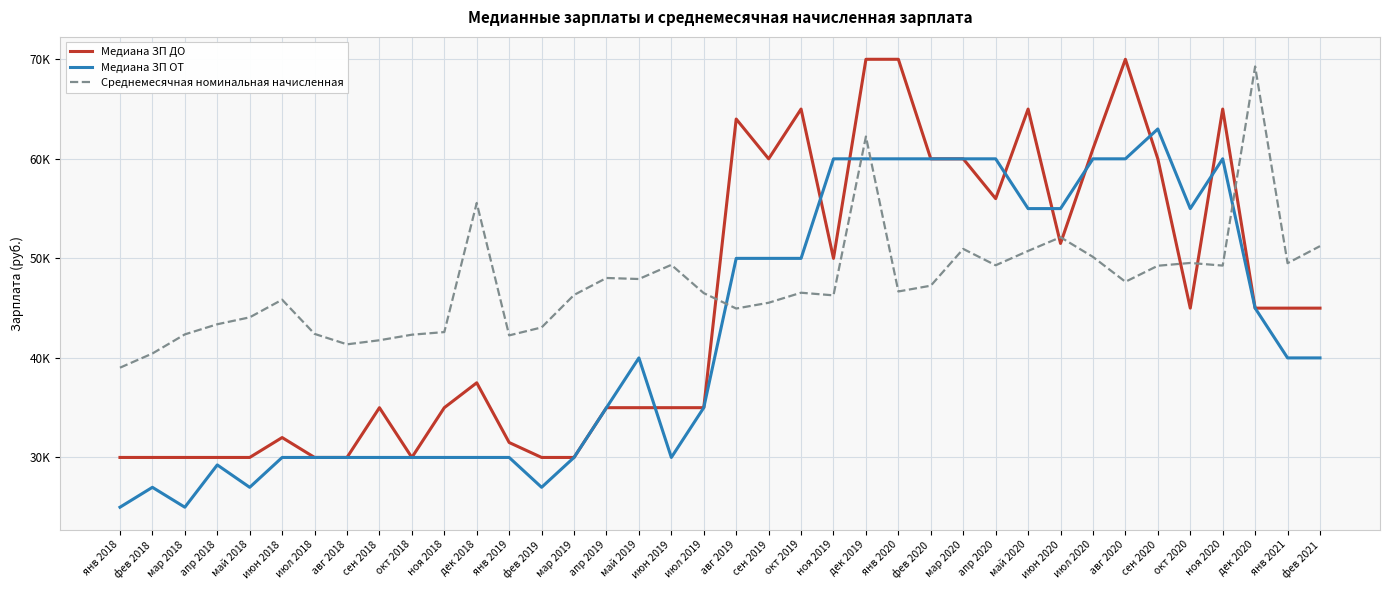

At which label does Медиана ЗП ДО reach its peak?

дек 2019